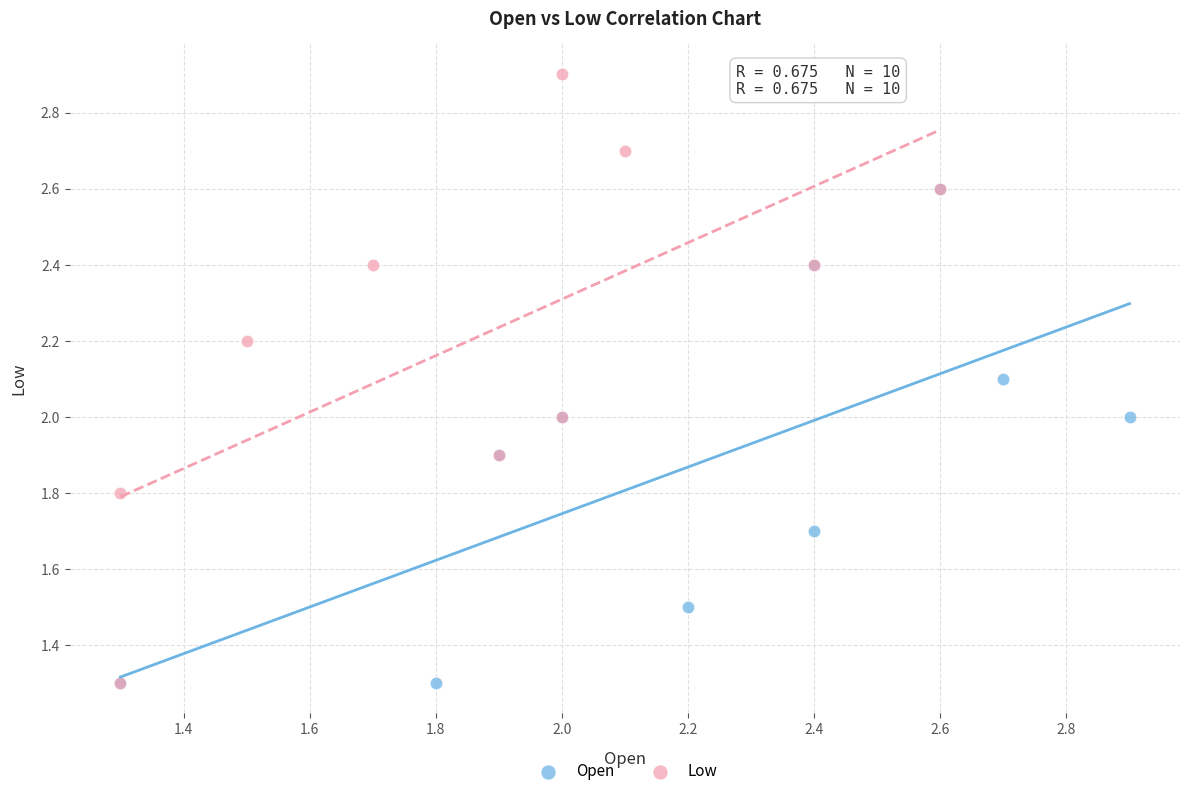

Which series contains the highest Y value?

Low